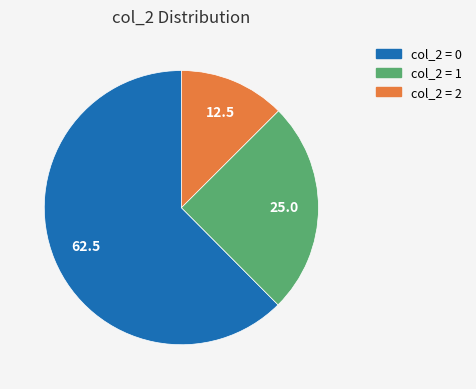

Does any single category account for the majority?

Yes